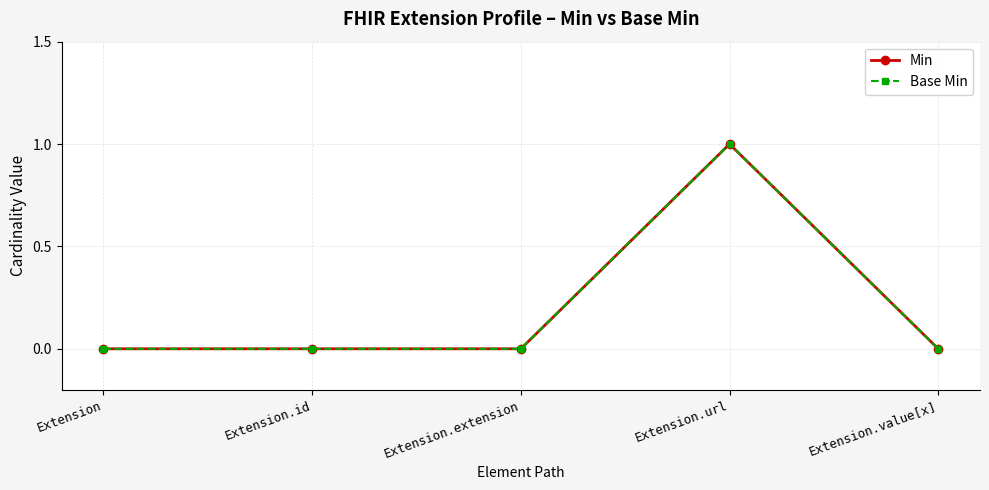

Does the chart have visible grid lines?

Yes